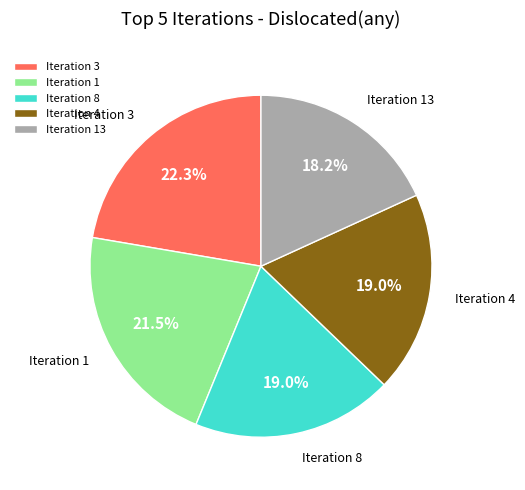

How many segments does this pie chart have?

5